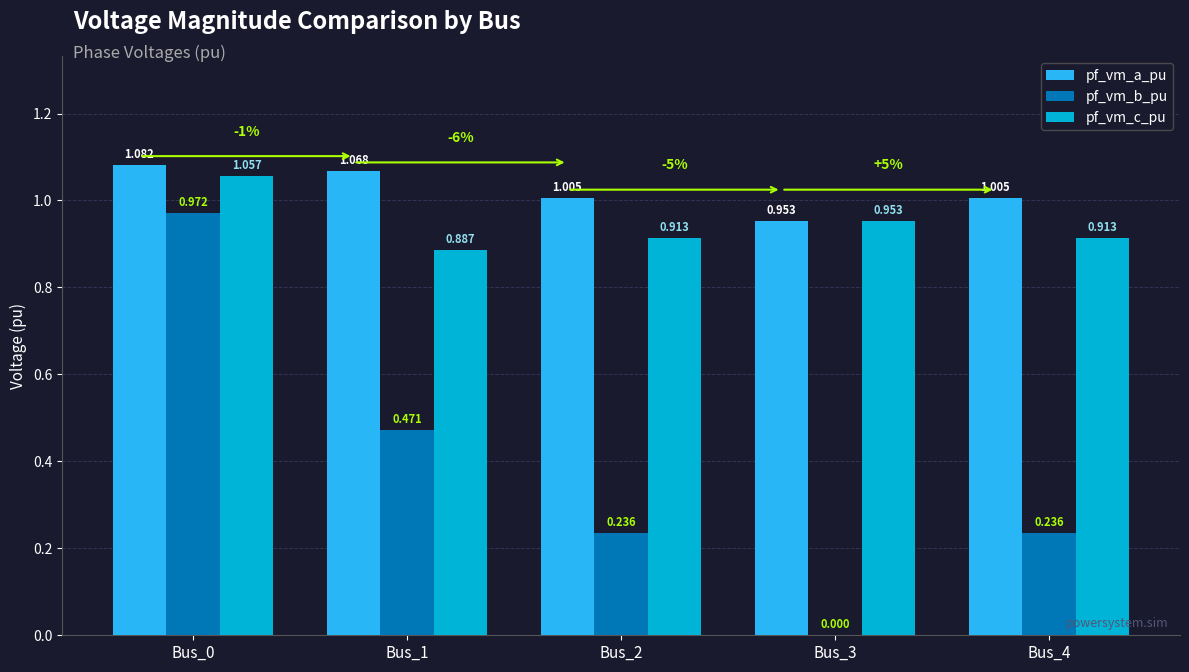

Is the value of pf_vm_b_pu at Bus_2 greater than the value of pf_vm_a_pu at Bus_3?

No